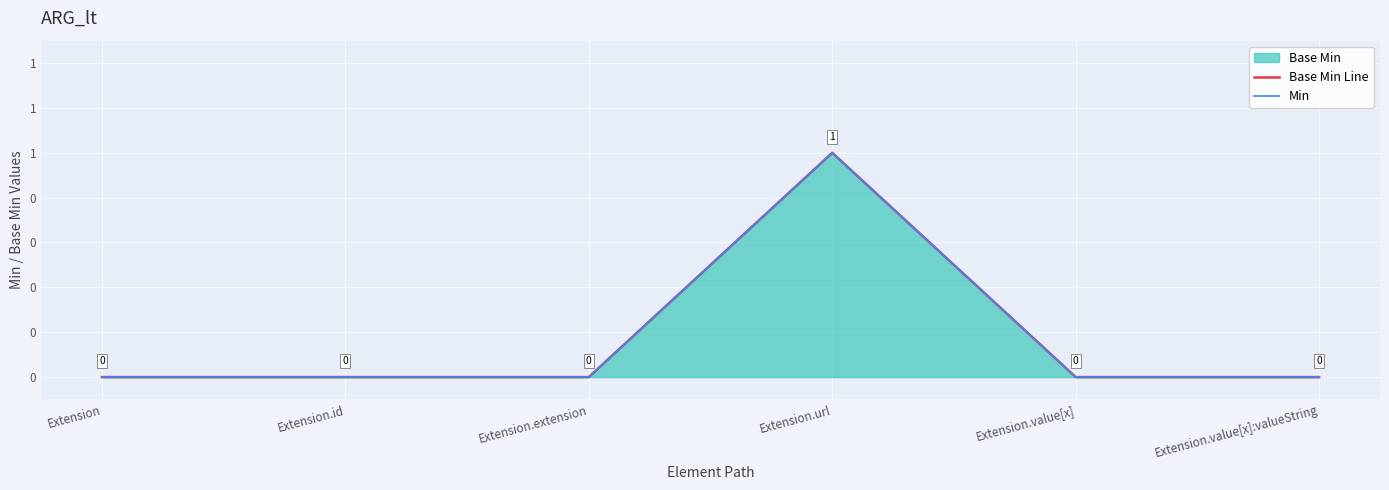

Reading left to right, transcribe all the data shown in this chart.

Base Min Line: 0	0	0	1	0	0
Min: 0	0	0	1	0	0